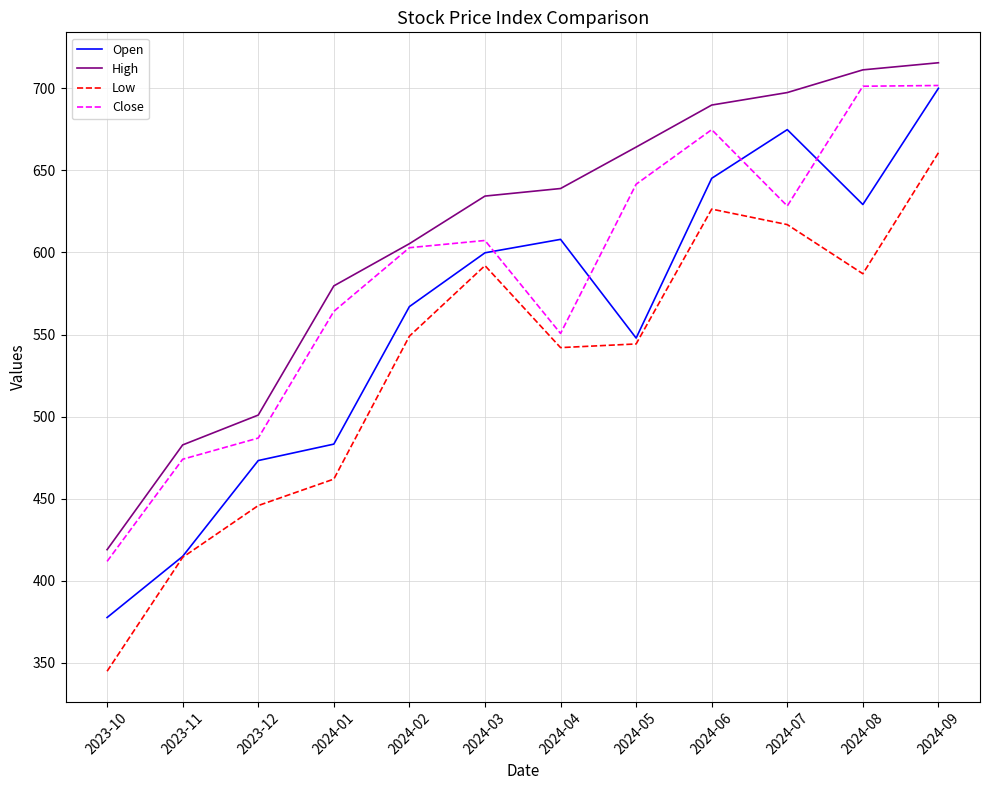

List the series in order of their overall mean, lowest first.

Low, Open, Close, High